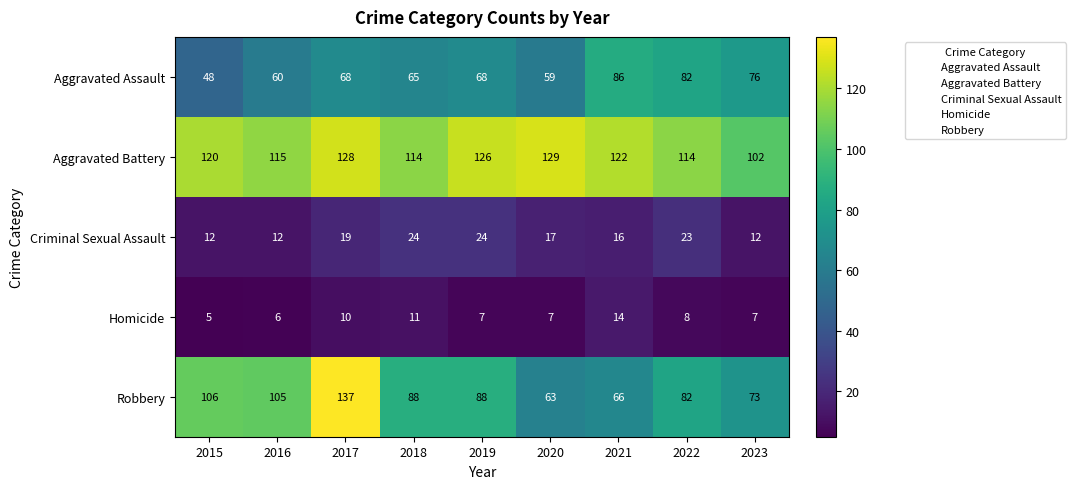

Rank the series at 2018 from lowest to highest value.

Homicide, Criminal Sexual Assault, Aggravated Assault, Robbery, Aggravated Battery